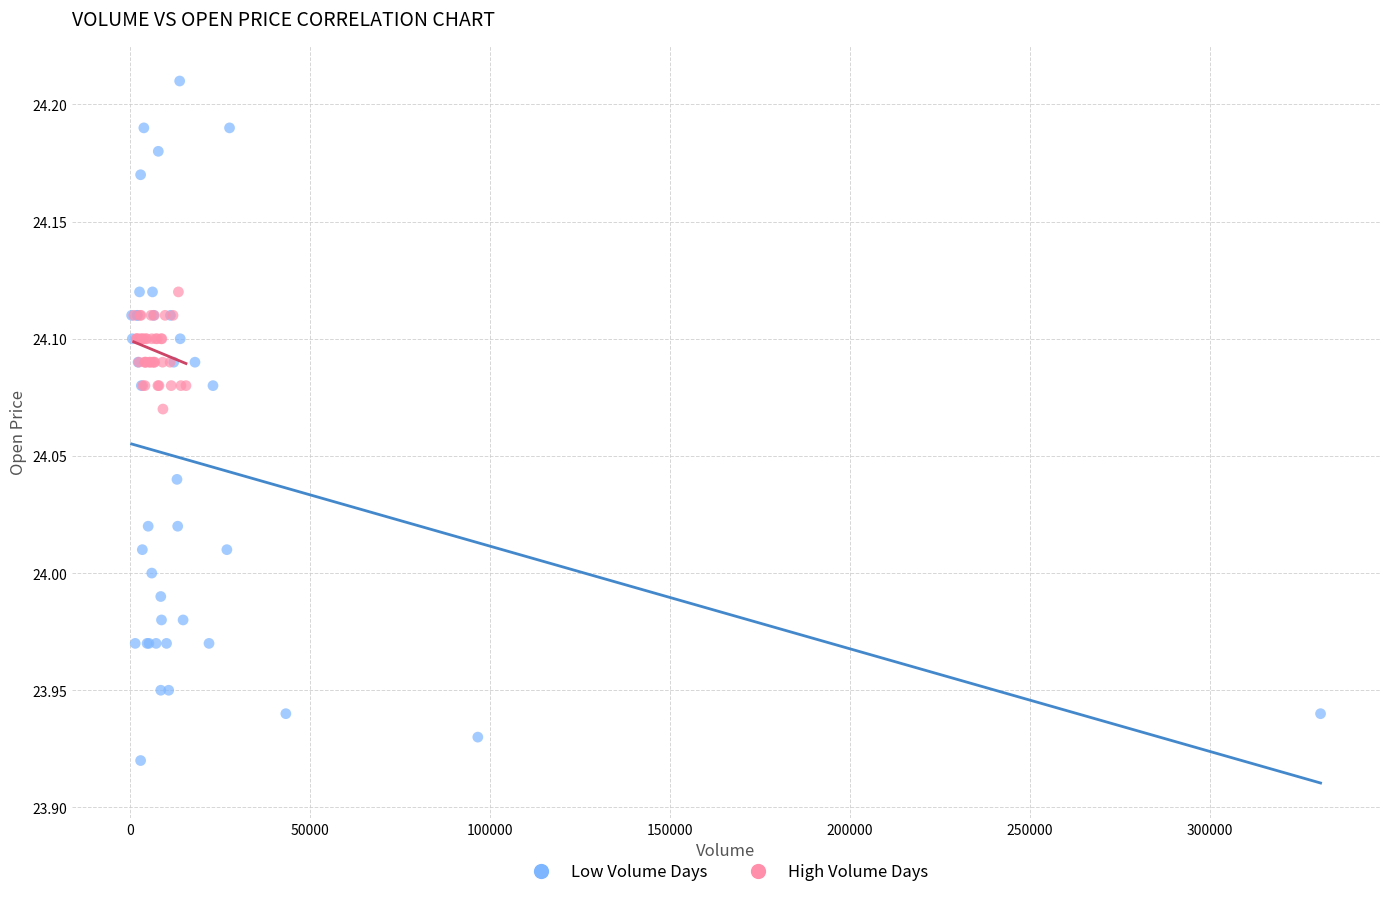

Which series reaches the minimum Y coordinate?

Low Volume Days